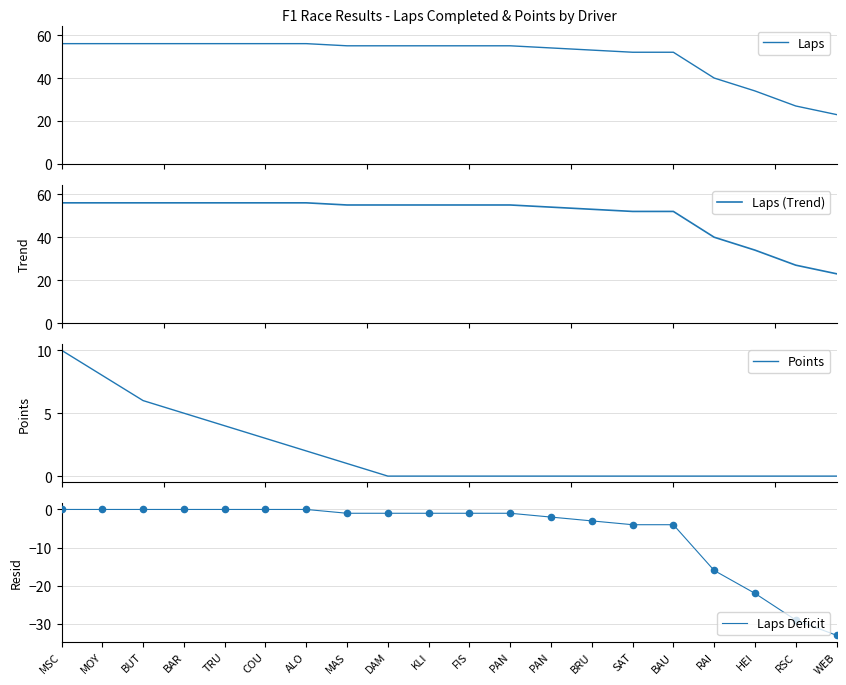

What are all the series names shown in the legend?

Laps, Laps (Trend), Points, Laps Deficit